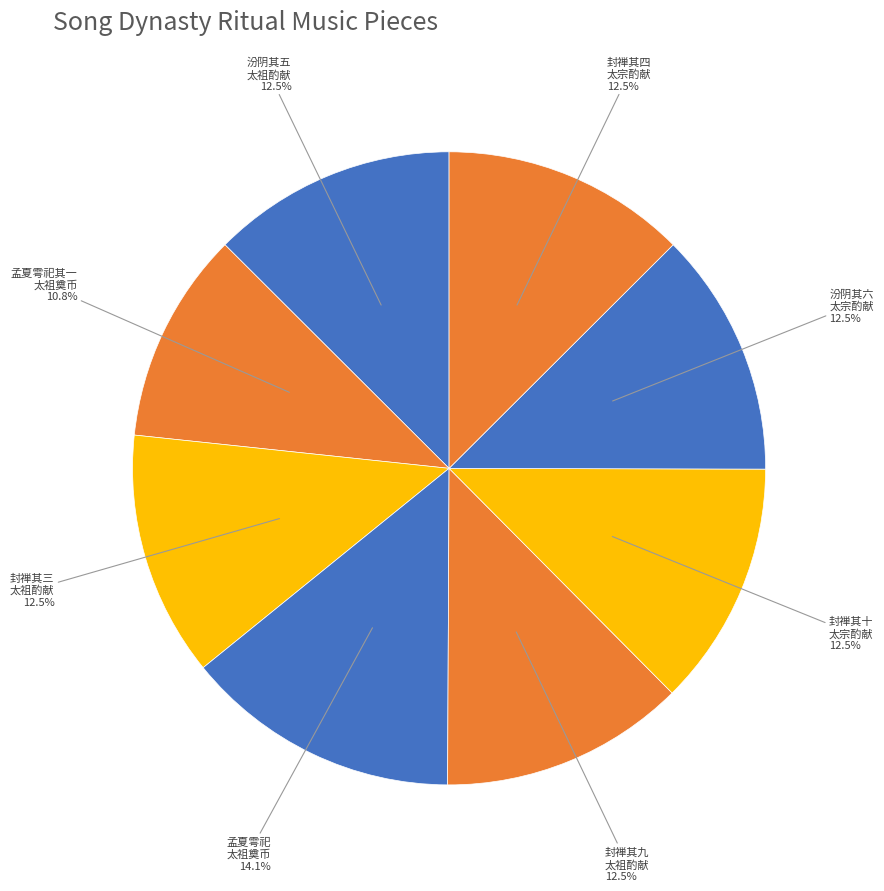

What is the largest slice in the pie chart?

孟夏雩祀 太祖奠币